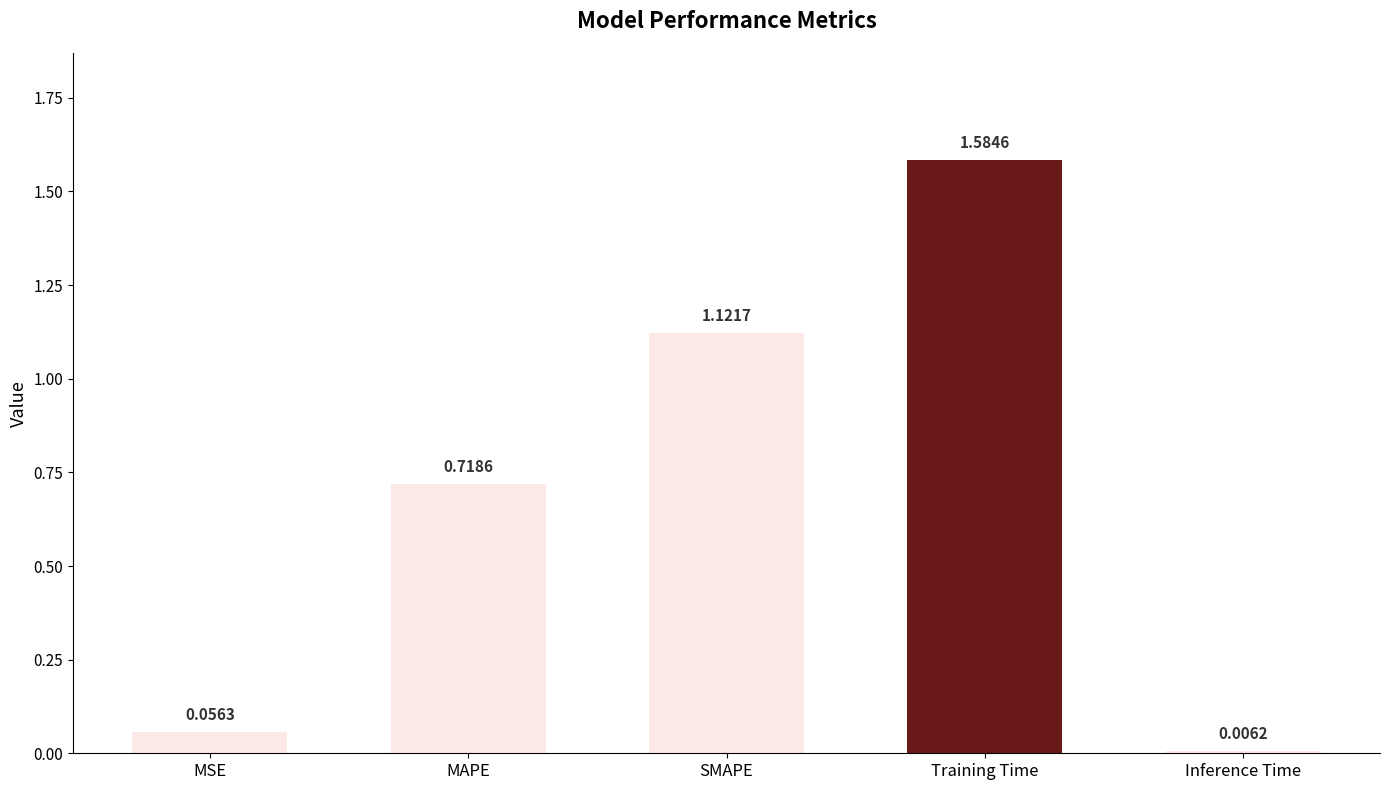

Rank the categories by value from lowest to highest.

Inference Time, MSE, MAPE, SMAPE, Training Time